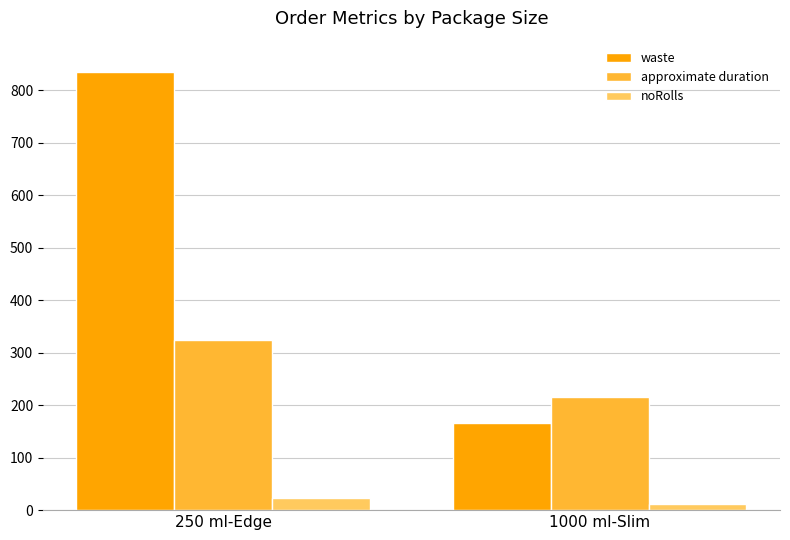

At which category is the sum across all series the highest?

250 ml-Edge